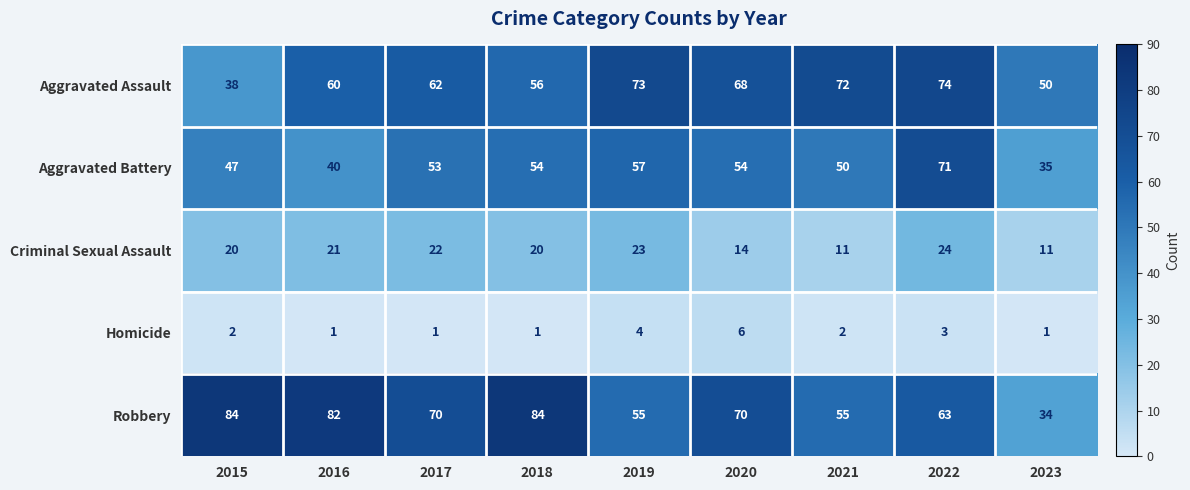

What is the minimum value for Robbery?

34